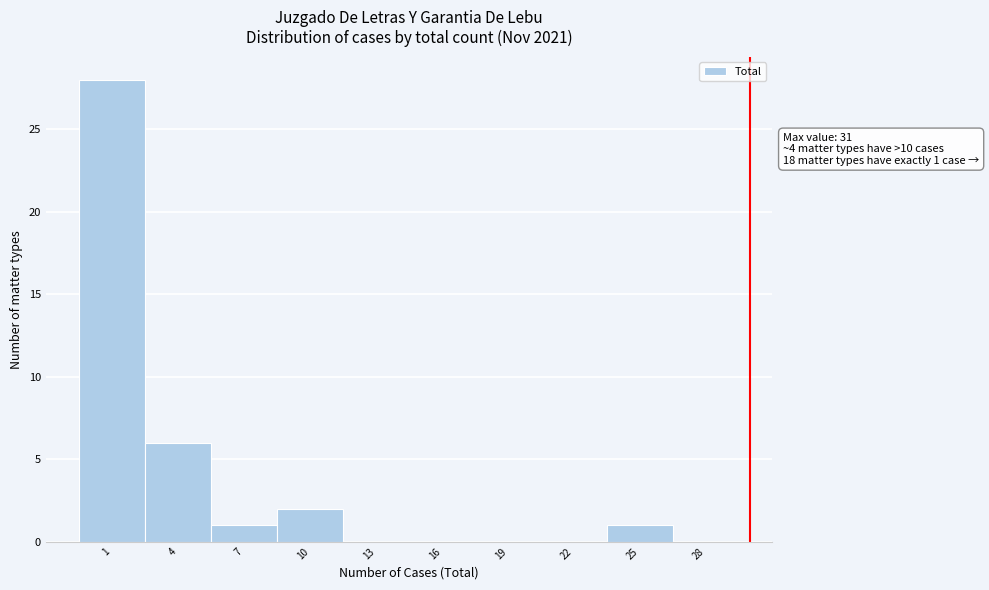

Reading left to right, extract all data points from this chart.

1=28	4=6	7=1	10=2	13=0	16=0	19=0	22=0	25=1	28=0